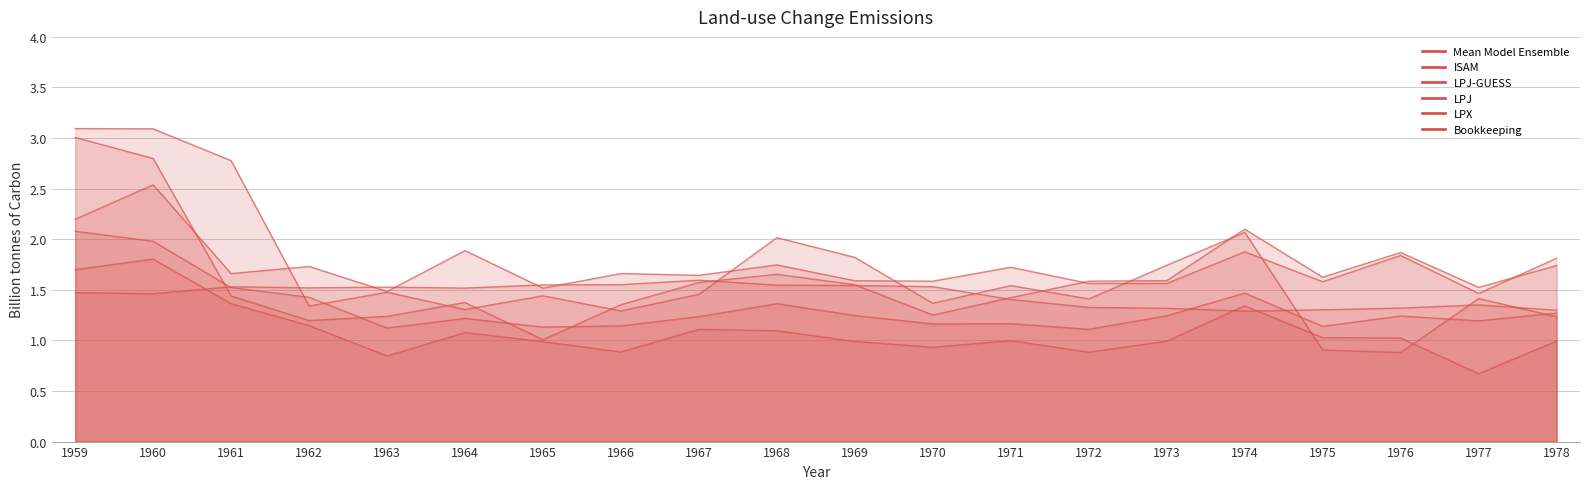

Reading right to left, what are all the values shown in this chart?

Mean Model Ensemble: 1978=1.3	1977=1.2	1976=1.2	1975=1.1	1974=1.5	1973=1.2	1972=1.1	1971=1.2	1970=1.2	1969=1.2	1968=1.4	1967=1.2	1966=1.1	1965=1.1	1964=1.2	1963=1.1	1962=1.4	1961=1.5	1960=2.0	1959=2.1
ISAM: 1978=1.8	1977=1.5	1976=1.8	1975=1.6	1974=1.9	1973=1.6	1972=1.6	1971=1.7	1970=1.6	1969=1.6	1968=1.7	1967=1.6	1966=1.7	1965=1.5	1964=1.9	1963=1.5	1962=1.7	1961=1.7	1960=2.5	1959=2.2
LPJ-GUESS: 1978=1.2	1977=1.4	1976=0.9	1975=0.9	1974=2.1	1973=1.7	1972=1.4	1971=1.5	1970=1.4	1969=1.8	1968=2.0	1967=1.5	1966=1.3	1965=1.4	1964=1.3	1963=1.5	1962=1.3	1961=2.8	1960=3.1	1959=3.1
LPJ: 1978=1.7	1977=1.5	1976=1.9	1975=1.6	1974=2.1	1973=1.6	1972=1.6	1971=1.4	1970=1.3	1969=1.6	1968=1.7	1967=1.6	1966=1.4	1965=1.0	1964=1.4	1963=1.2	1962=1.2	1961=1.4	1960=2.8	1959=3.0
LPX: 1978=1.0	1977=0.7	1976=1.0	1975=1.0	1974=1.3	1973=1.0	1972=0.9	1971=1.0	1970=0.9	1969=1.0	1968=1.1	1967=1.1	1966=0.9	1965=1.0	1964=1.1	1963=0.8	1962=1.1	1961=1.4	1960=1.8	1959=1.7
Bookkeeping: 1978=1.3	1977=1.4	1976=1.3	1975=1.3	1974=1.3	1973=1.3	1972=1.3	1971=1.4	1970=1.5	1969=1.5	1968=1.5	1967=1.6	1966=1.6	1965=1.5	1964=1.5	1963=1.5	1962=1.5	1961=1.5	1960=1.5	1959=1.5